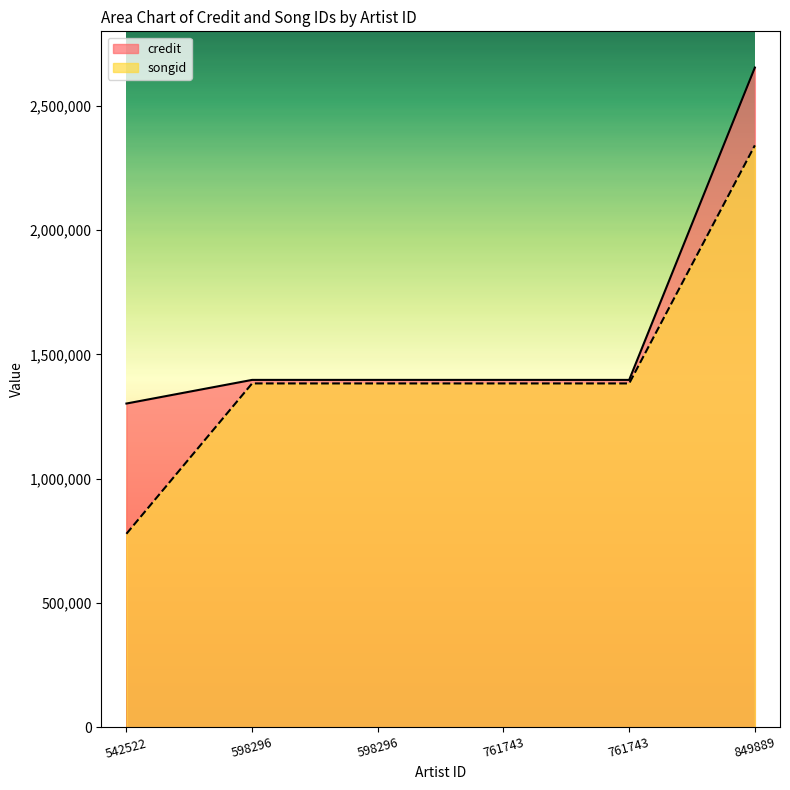

What is the value of the songid point at the 4th from the left?

1383443